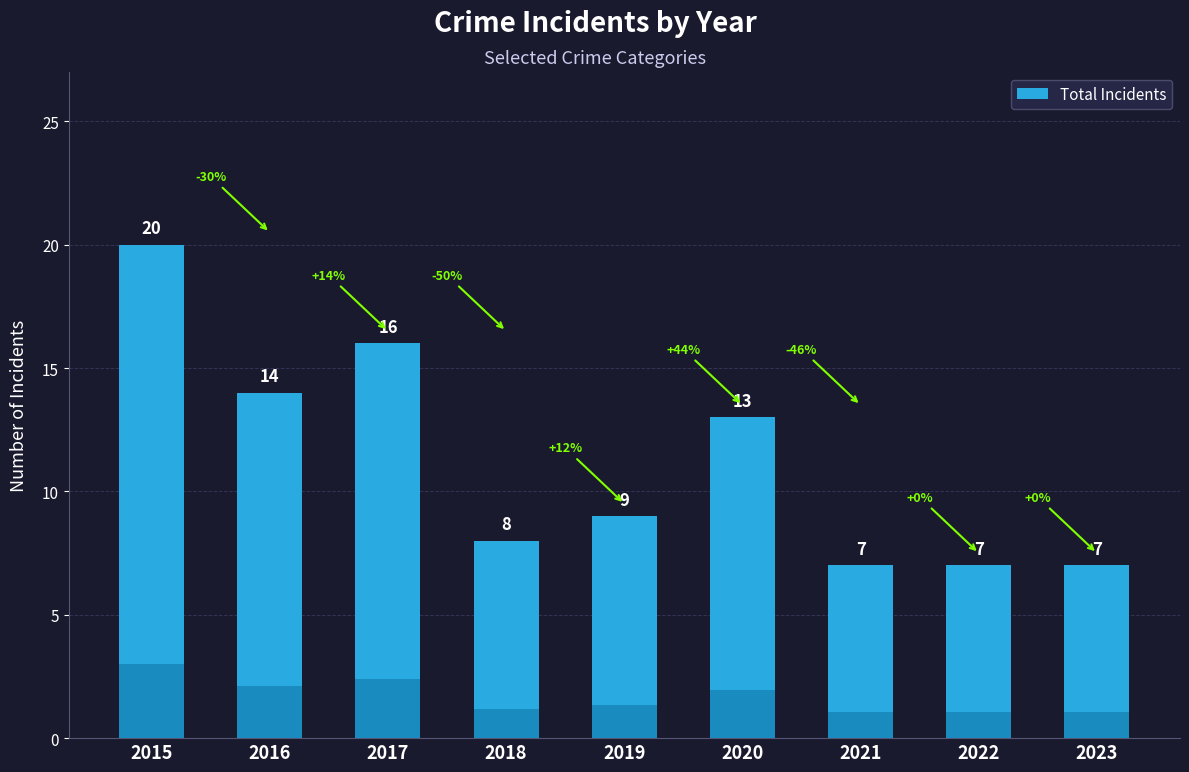

What is the greatest value displayed?

20